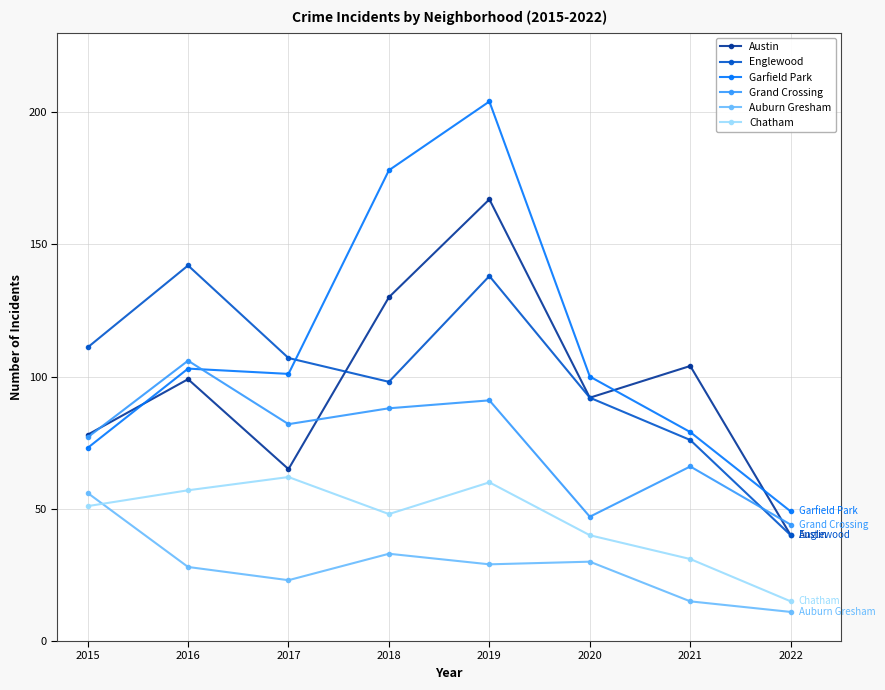

At which label is Garfield Park closest to 126?

2016